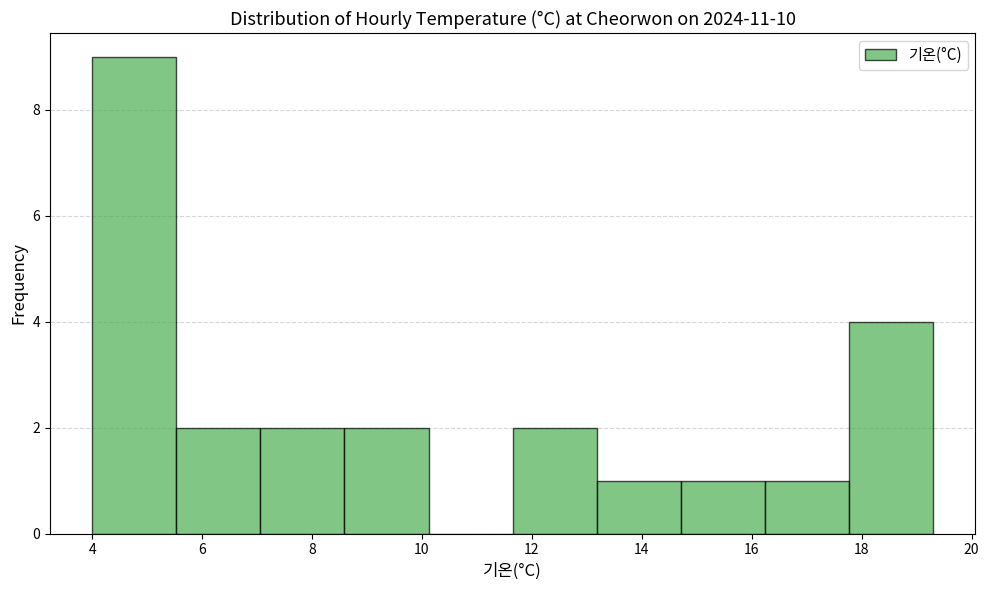

Reading left to right, list every bar in this chart as the range it spans on the x-axis followed by its height. Neither the bar edges nor the heights are printed on the chart, so give them approximately, as read against the axes.

4.0 to 5.6: 9
5.6 to 7.0: 2
7.0 to 8.6: 2
8.6 to 10.2: 2
10.2 to 11.6: 0
11.6 to 13.2: 2
13.2 to 14.8: 1
14.8 to 16.2: 1
16.2 to 17.8: 1
17.8 to 19.4: 4